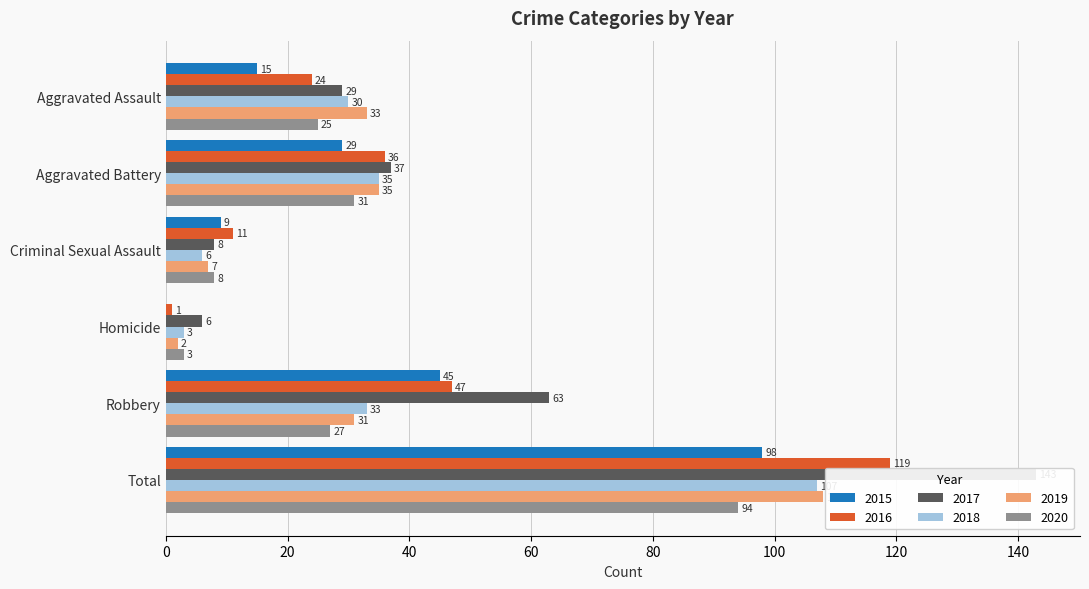

The 2017 series shows 2 at Homicide. True or false?

False